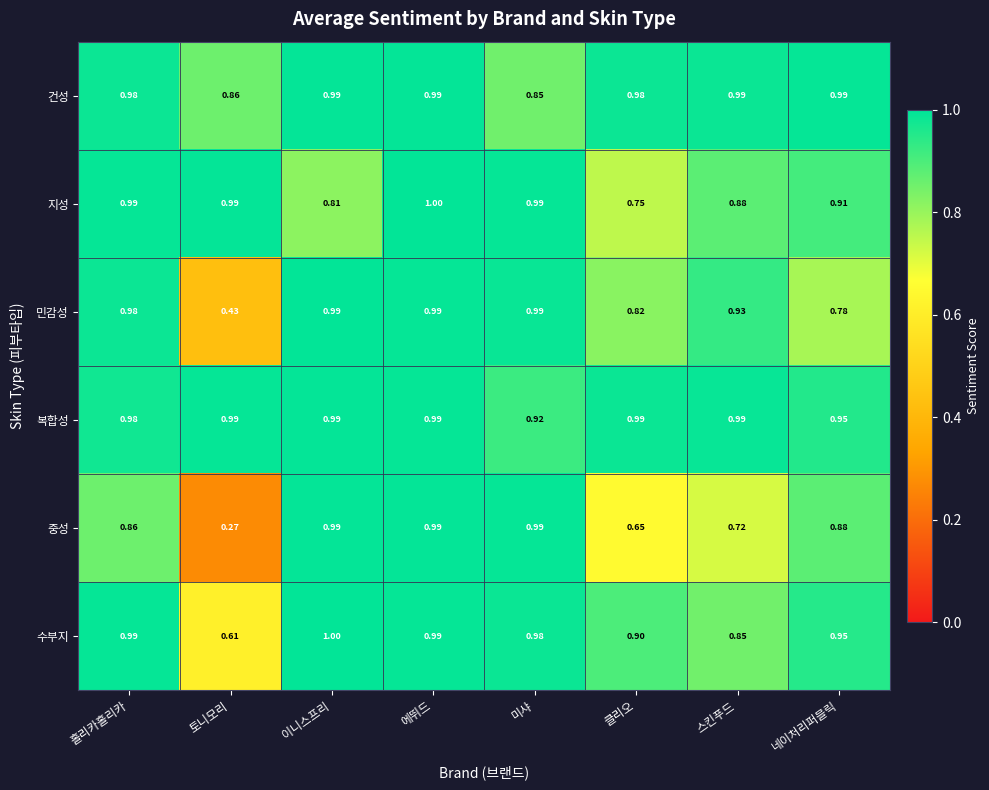

Which series has the largest total across all categories?

복합성